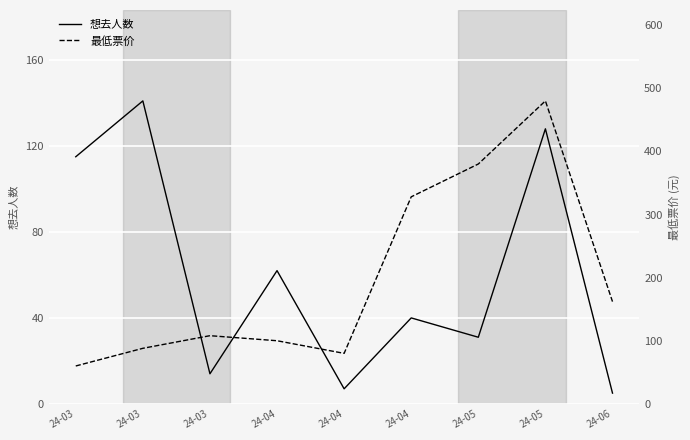

Does the chart display data point markers on the line(s)?

No